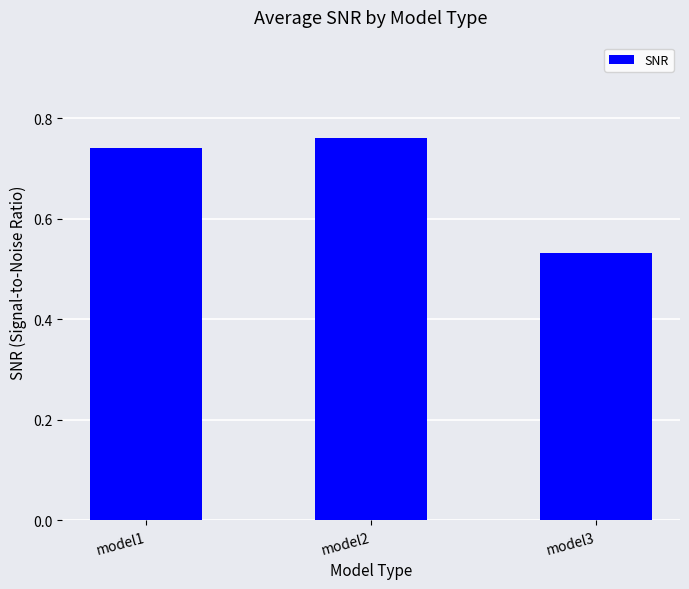

Which category has the lowest value across all series?

model3